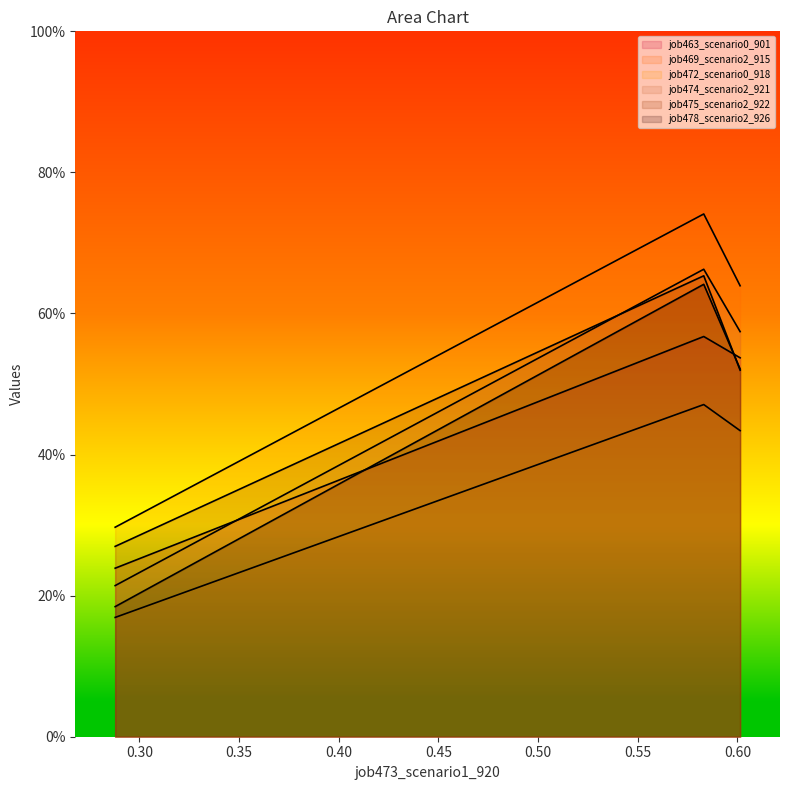

Rank the series by their maximum value, from lowest to highest.

job472_scenario0_918, job463_scenario0_901, job478_scenario2_926, job475_scenario2_922, job474_scenario2_921, job469_scenario2_915